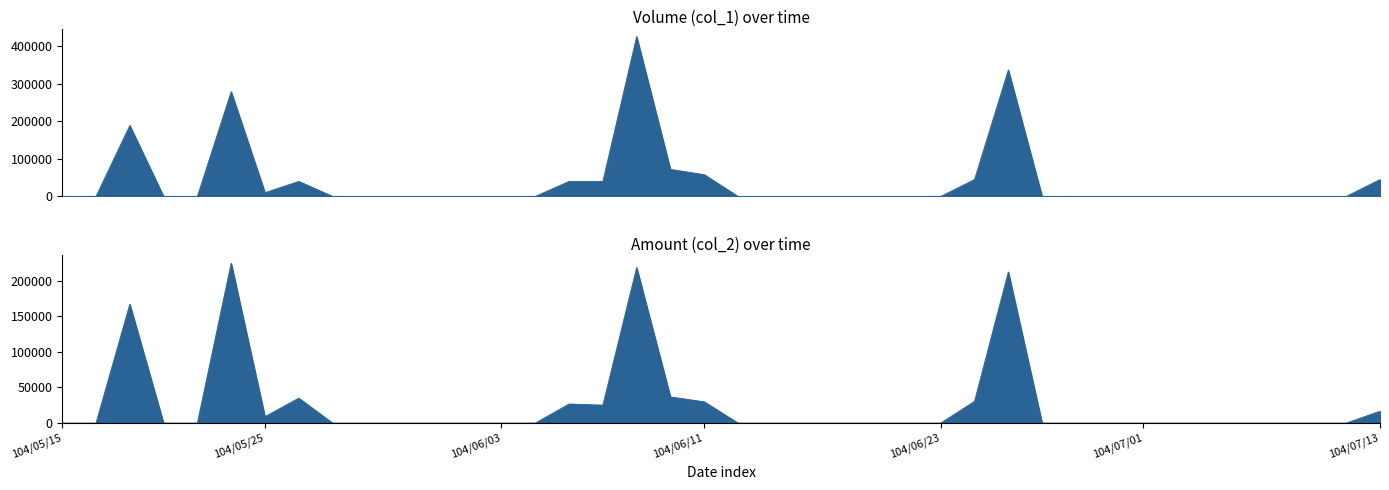

What is the label of the 26th point from the left?

104/06/22